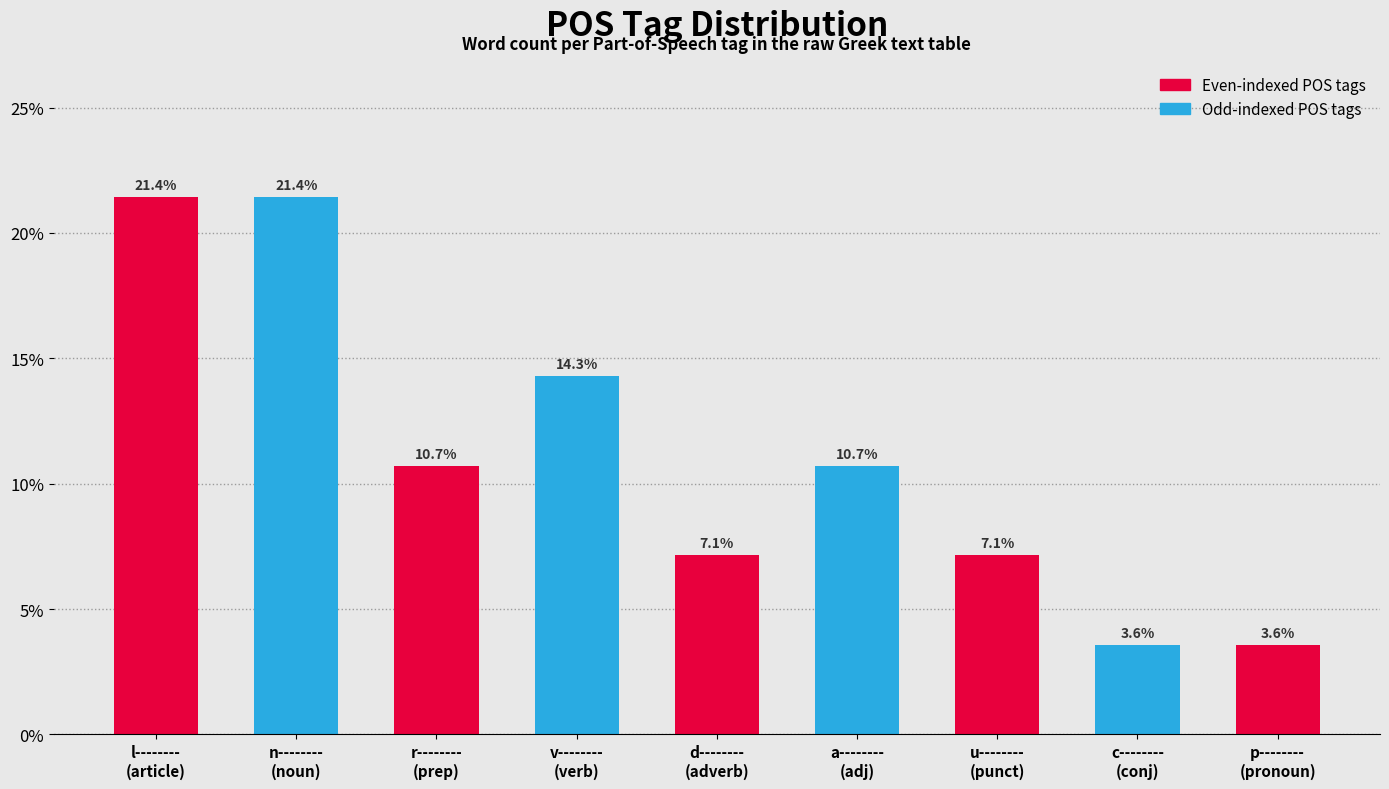

What is the value of the 2nd bar from the left?

21.4